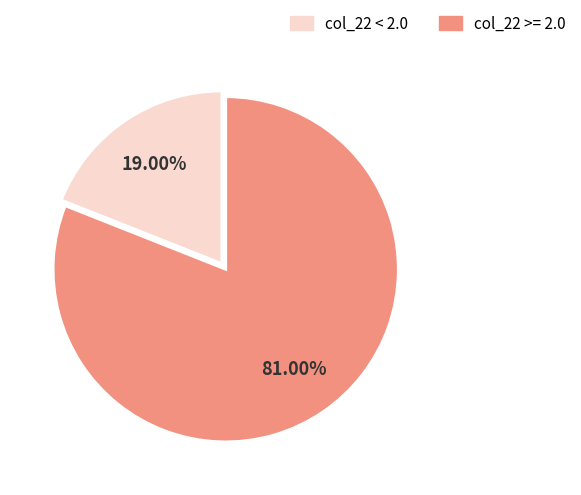

Is there any slice that represents more than half of the pie?

Yes